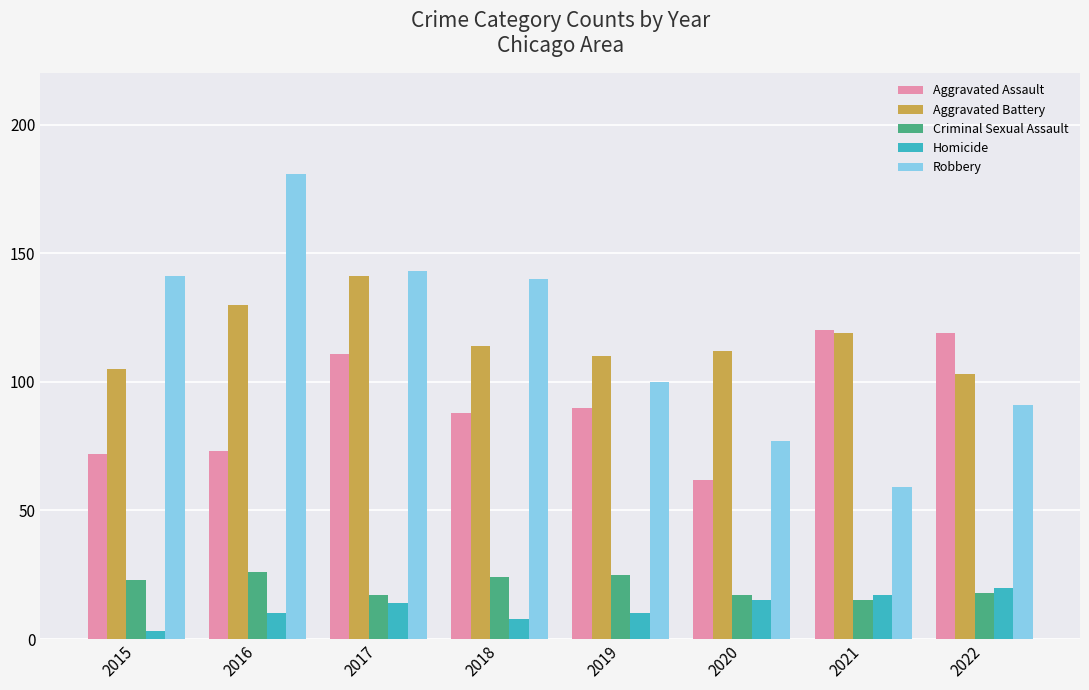

Is the value of Aggravated Battery at 2022 greater than the value of Criminal Sexual Assault at 2017?

Yes